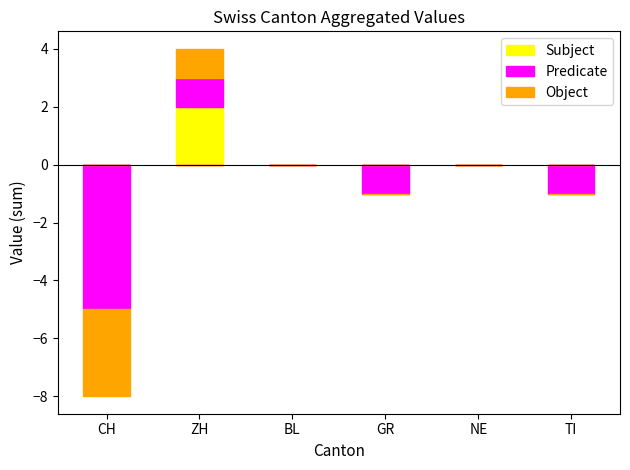

What position from the left is TI?

6